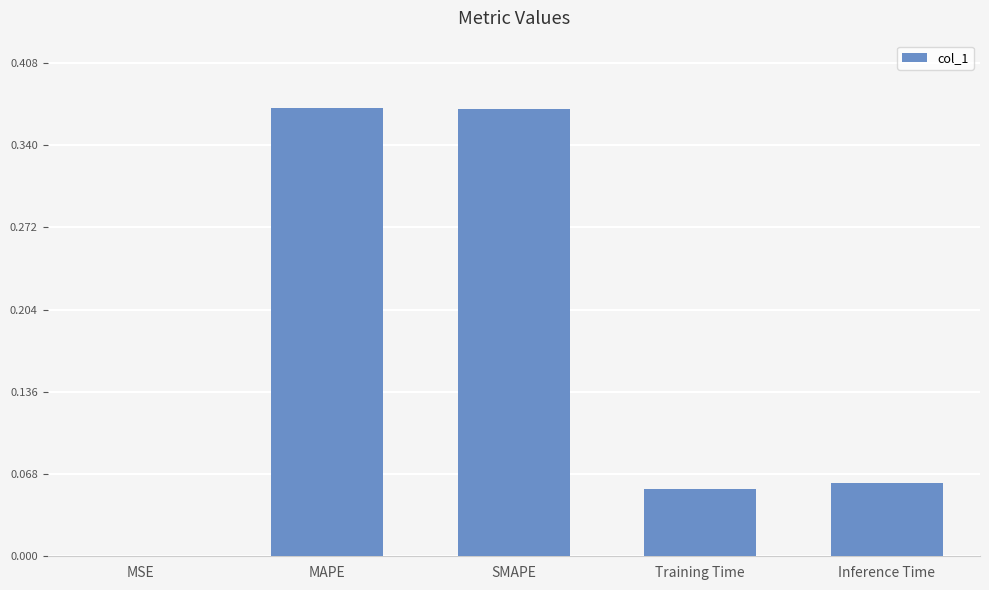

Are the bars grouped side by side (vs. stacked)?

No